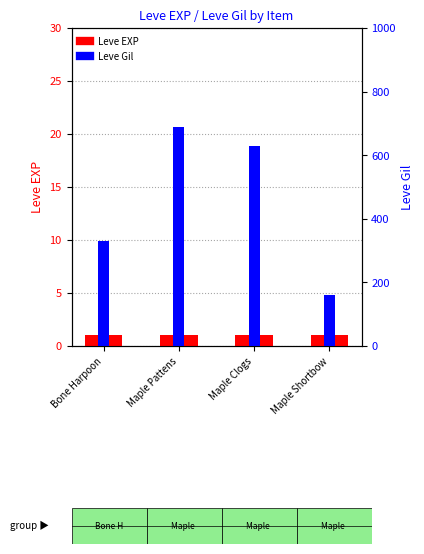

Reading right to left, transcribe all the data shown in this chart.

Leve EXP: Maple Shortbow=1	Maple Clogs=1	Maple Pattens=1	Bone Harpoon=1
Leve Gil: Maple Shortbow=160	Maple Clogs=630	Maple Pattens=690	Bone Harpoon=330